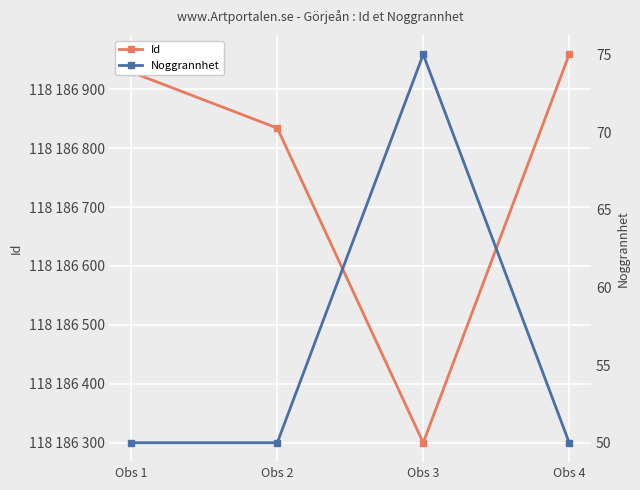

What is the difference between the maximum and second lowest values in the Id series?

125